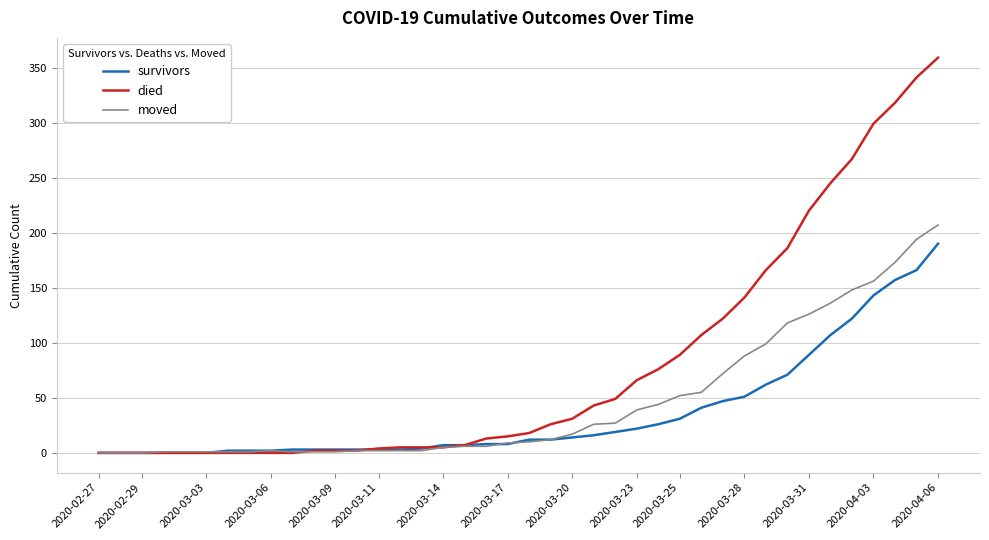

Which series has the largest total across all categories?

died